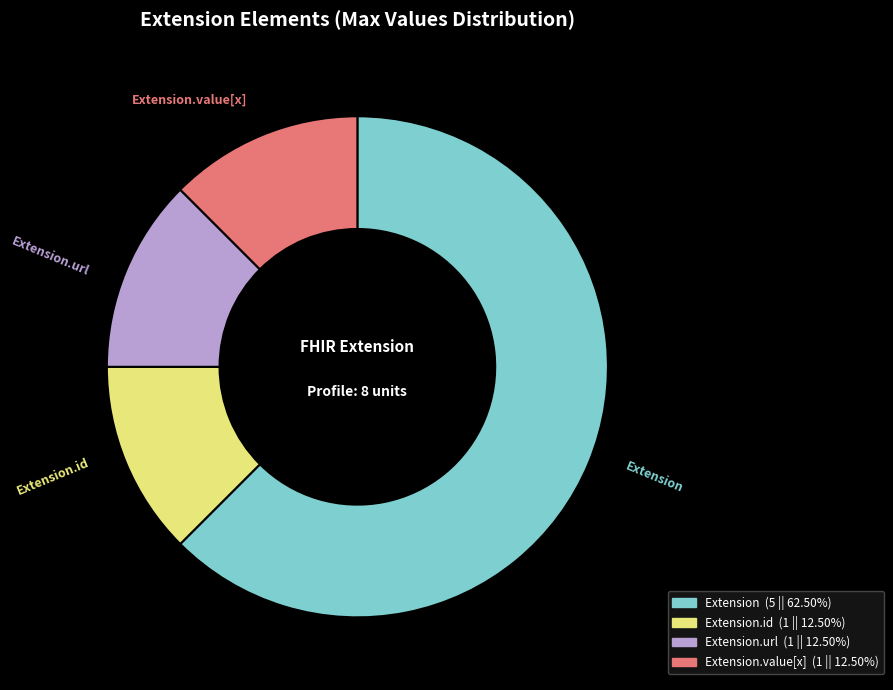

Is there a majority slice in this chart?

Yes